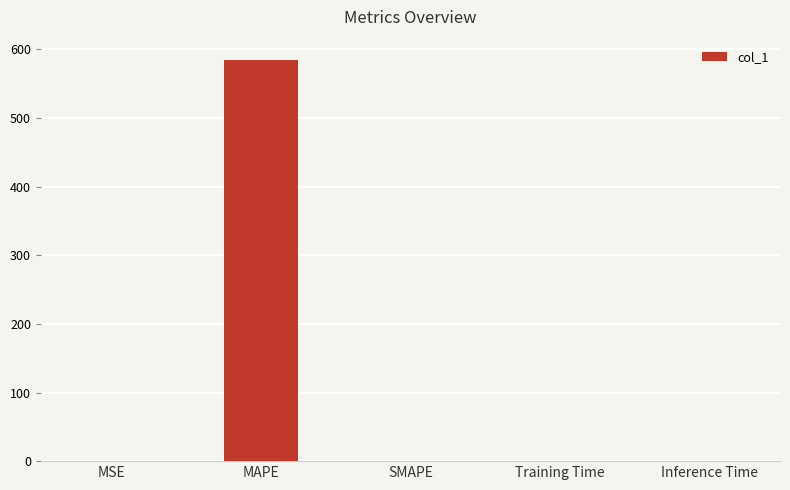

What is the sum of the values at MAPE and SMAPE?

584.8